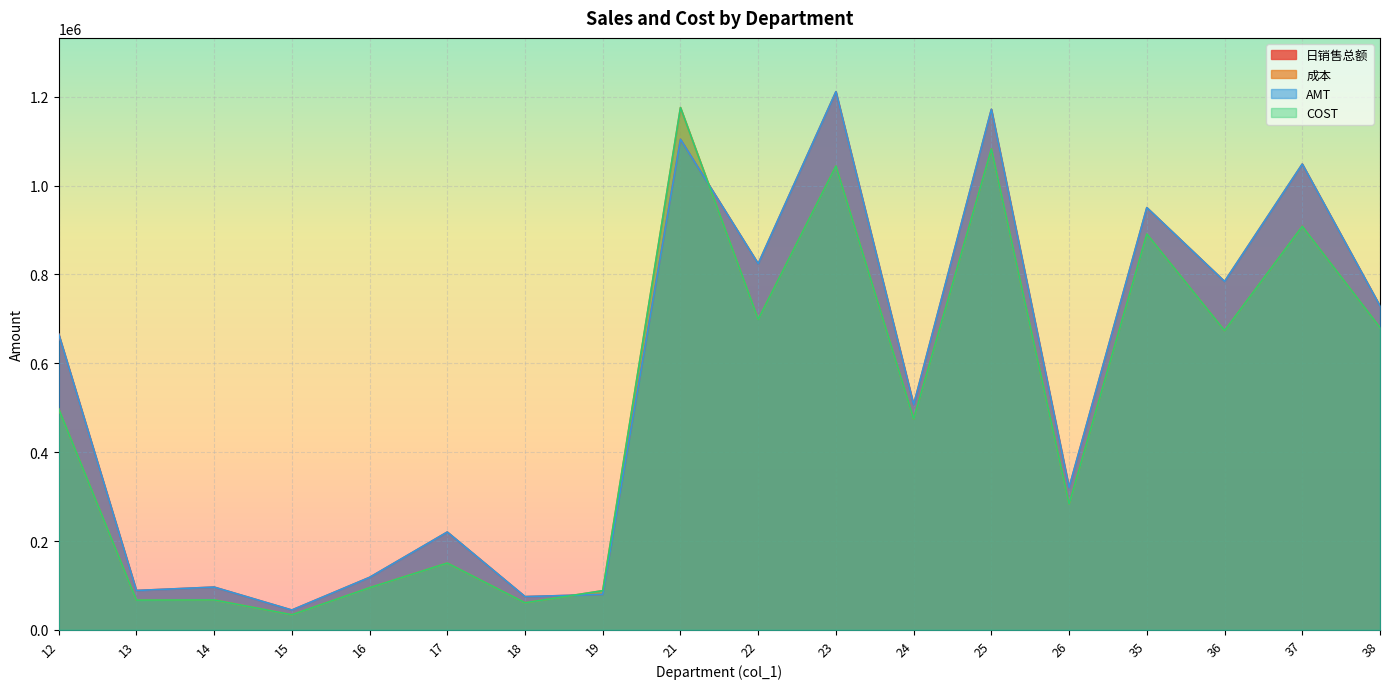

True or false: AMT and COST cross at least once.

True